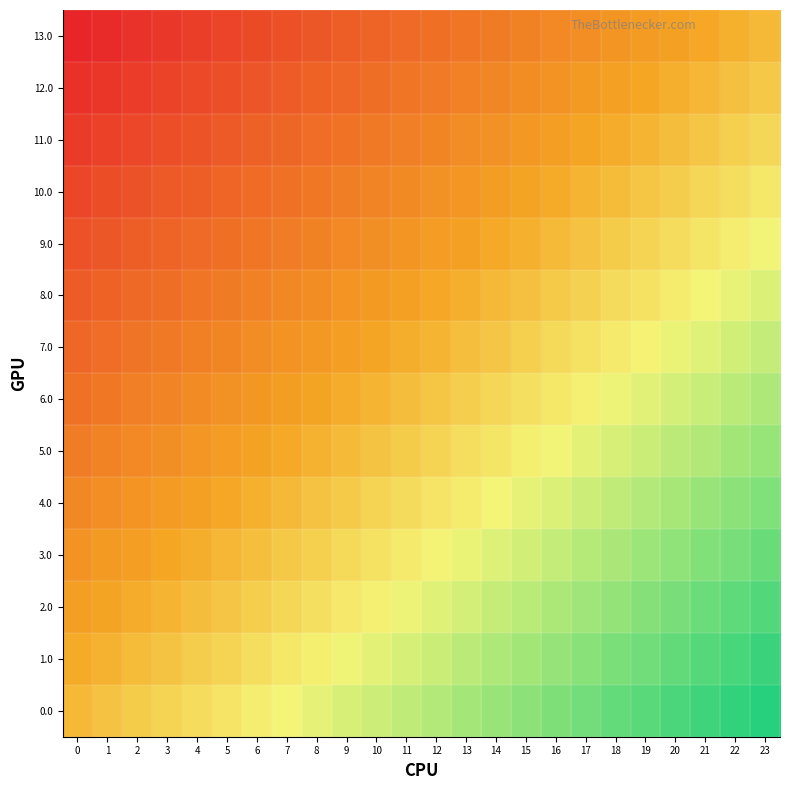

What is the difference between the highest and lowest values at 19?

1.0